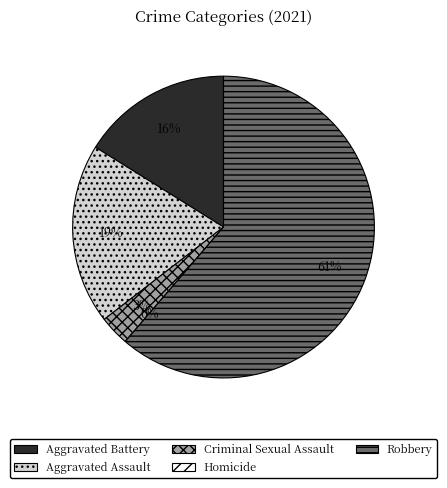

Rank the categories by value from lowest to highest.

Homicide, Criminal Sexual Assault, Aggravated Battery, Aggravated Assault, Robbery